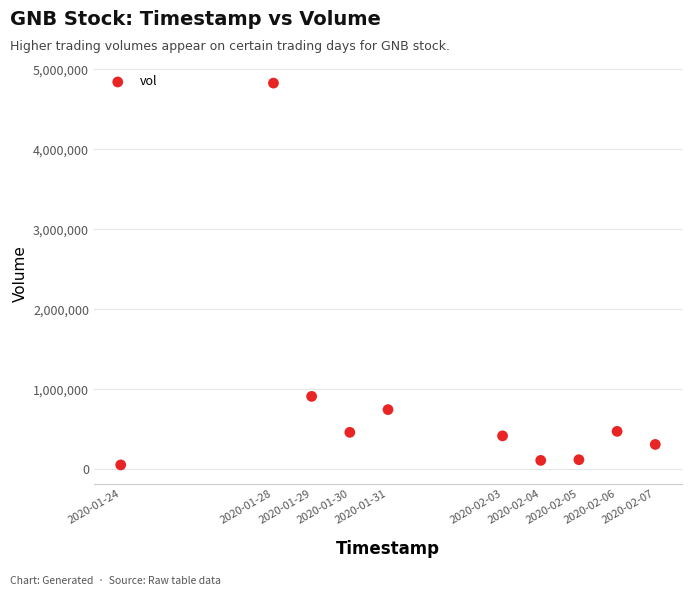

What is the average Y value?

845410